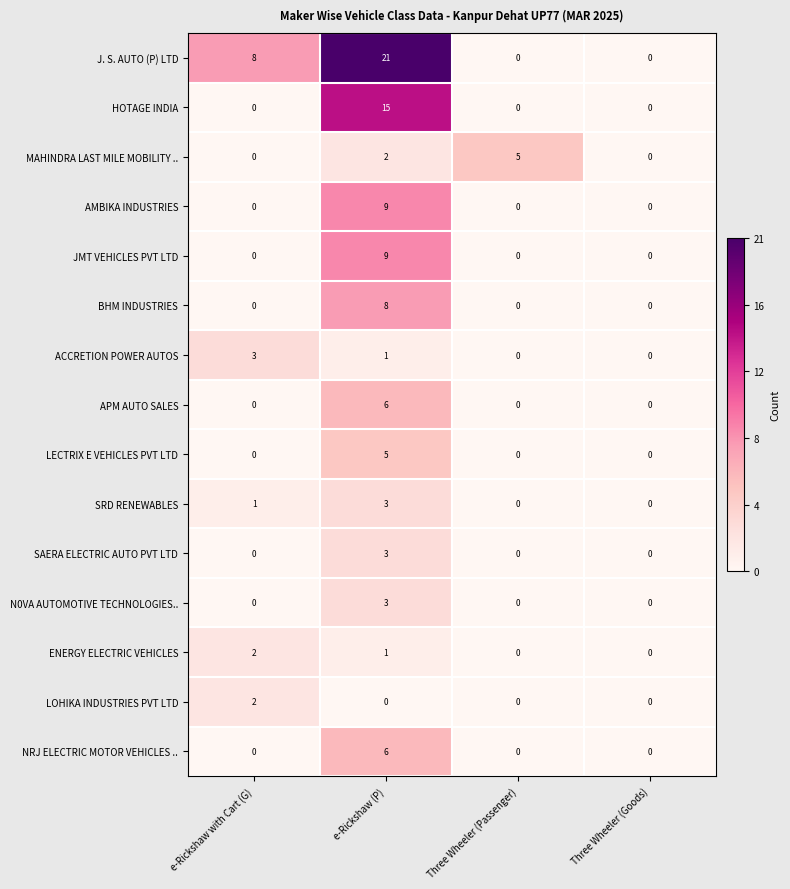

What is the difference between the maximum and minimum values in the BHM INDUSTRIES series?

8